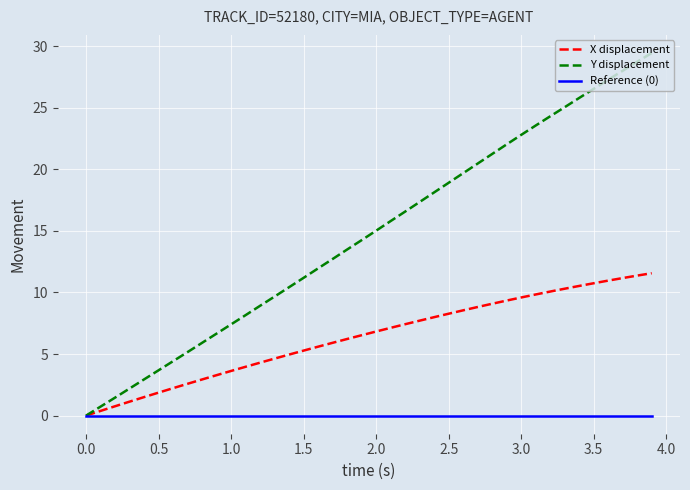

What is the highest value of the X displacement series?

11.6